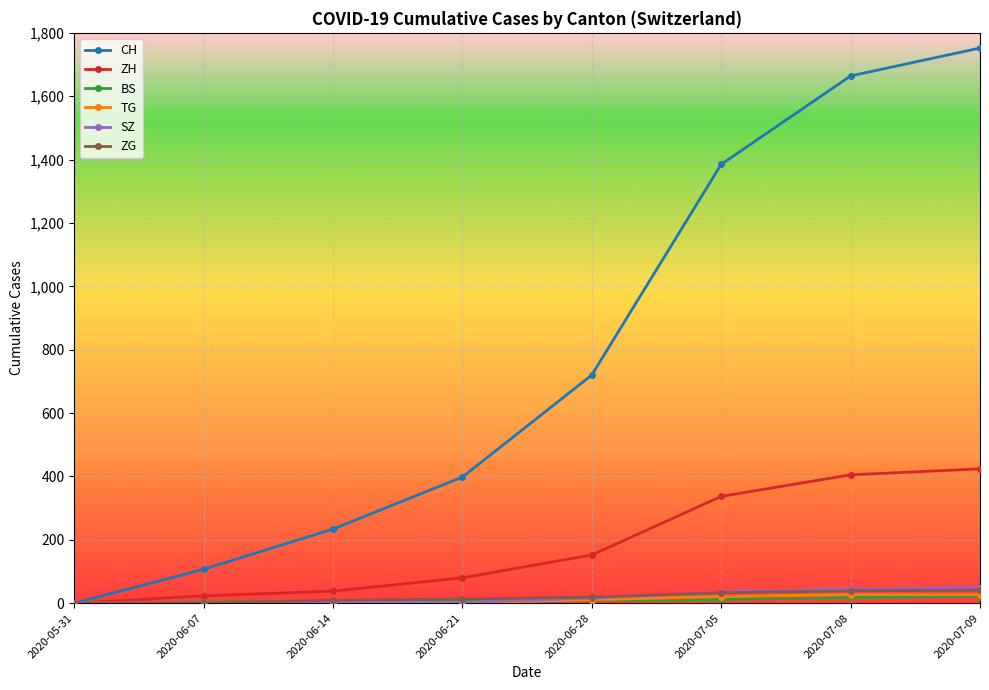

What is the highest value of the ZG series?

41